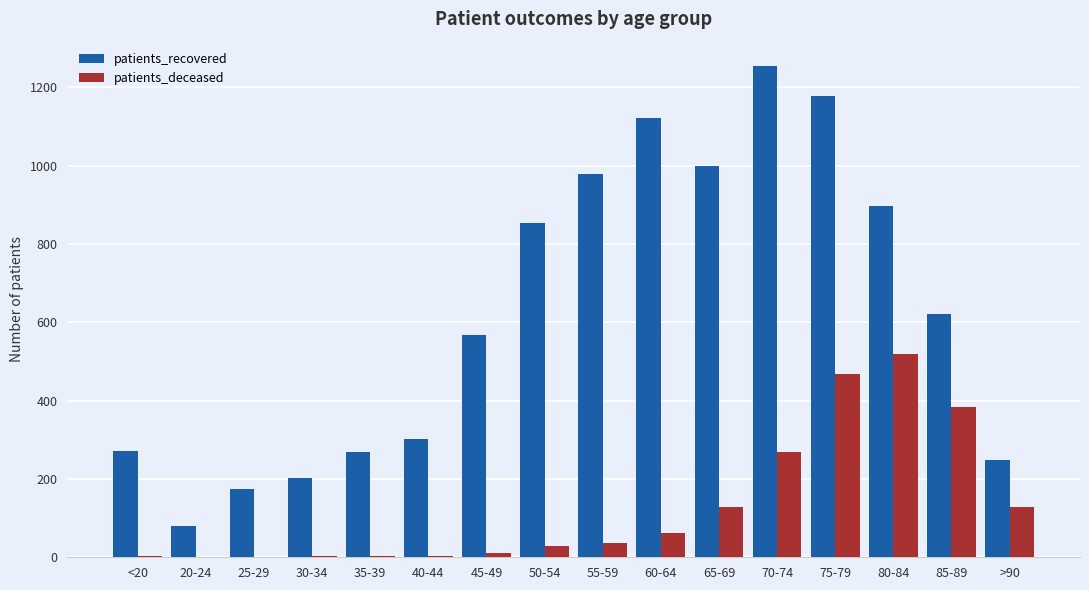

The patients_deceased series shows 12 at 45-49. True or false?

True